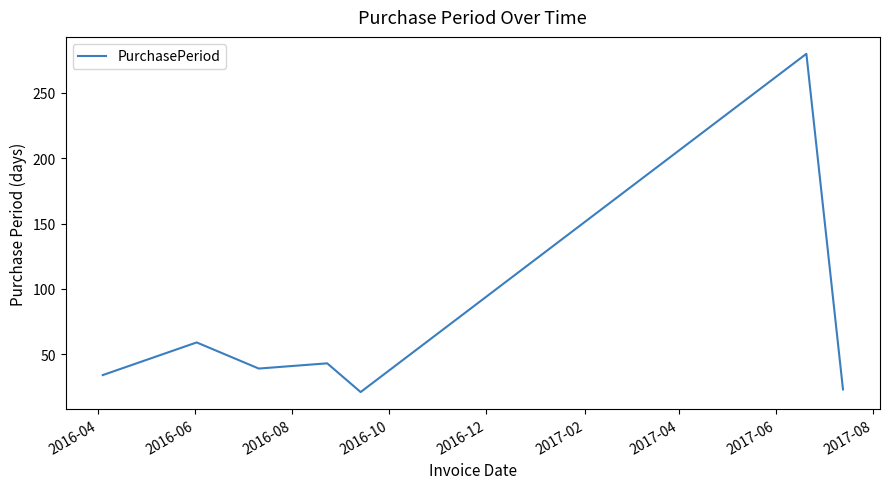

True or false: there are more than 1 points higher than both neighbors.

True